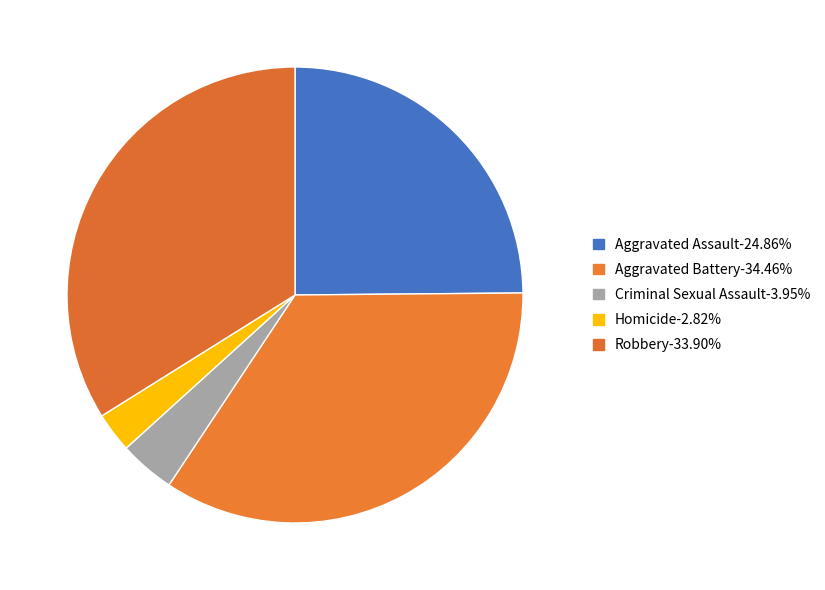

How many slices are in this pie chart?

5